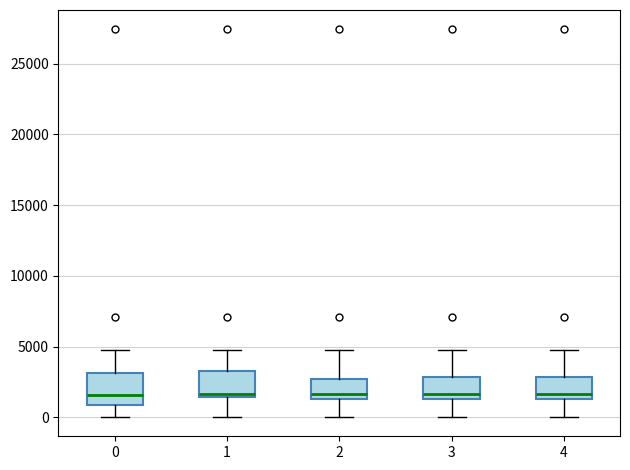

Reading left to right, transcribe this box plot: for each box, give where its median line is, the range the box spans, and where its two whiskers end, as read against the y-axis. The values are not printed on the chart, so give them approximately, as read against the axis.

0: median 1500, box 1000 to 3000, whiskers 0 to 4500
1: median 1500 (just above the box's lower edge), box 1500 to 3000, whiskers 0 to 4500
2: median 1500 (just above the box's lower edge), box 1500 to 2500, whiskers 0 to 4500
3: median 1500 (just above the box's lower edge), box 1500 to 3000, whiskers 0 to 4500
4: median 1500 (just above the box's lower edge), box 1500 to 3000, whiskers 0 to 4500